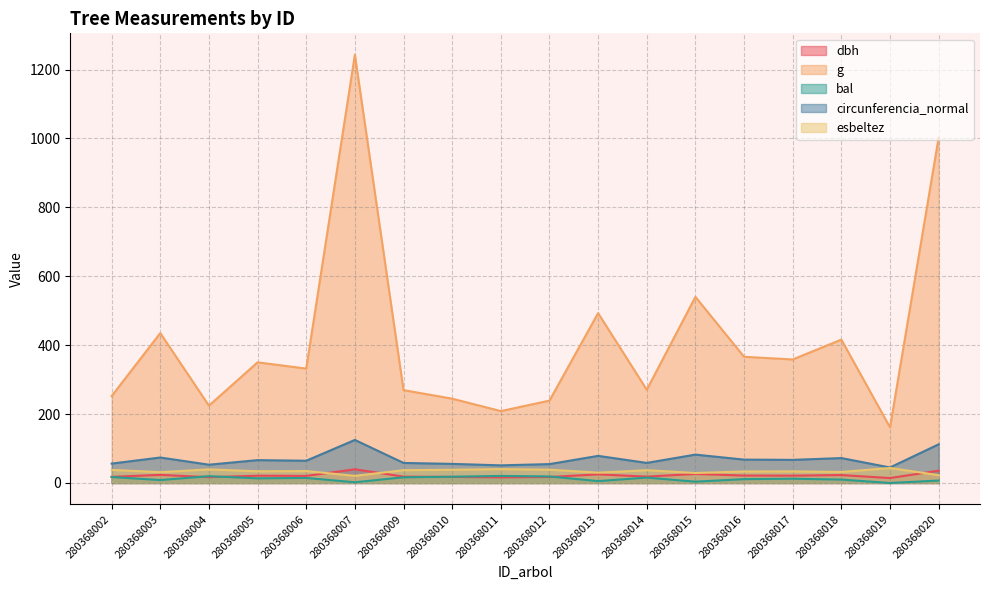

The value of circunferencia_normal at 280368012 is 24.1. True or false?

False